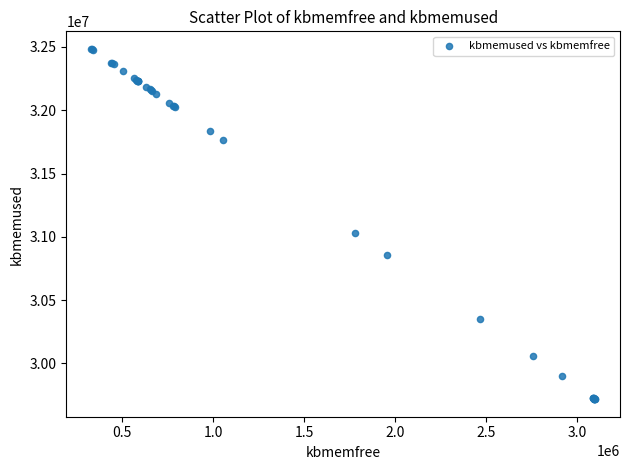

What Y value in the scatter plot is closest to 31101204?

31033628